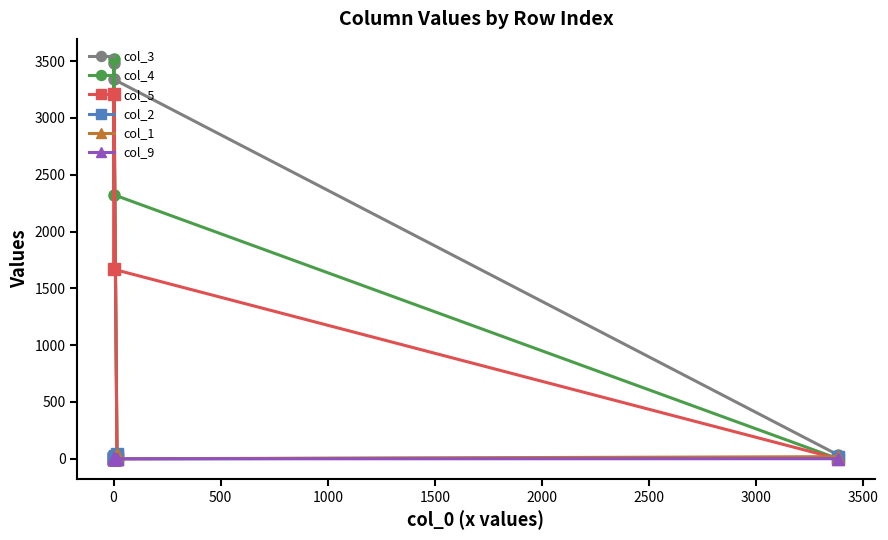

Which series ends up on top after the final intersection of col_3 and col_9?

col_3